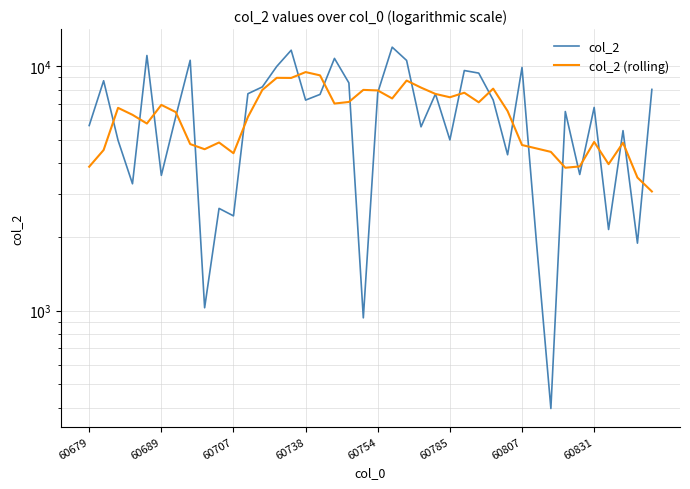

Which category has the highest value in the col_2 series?

21